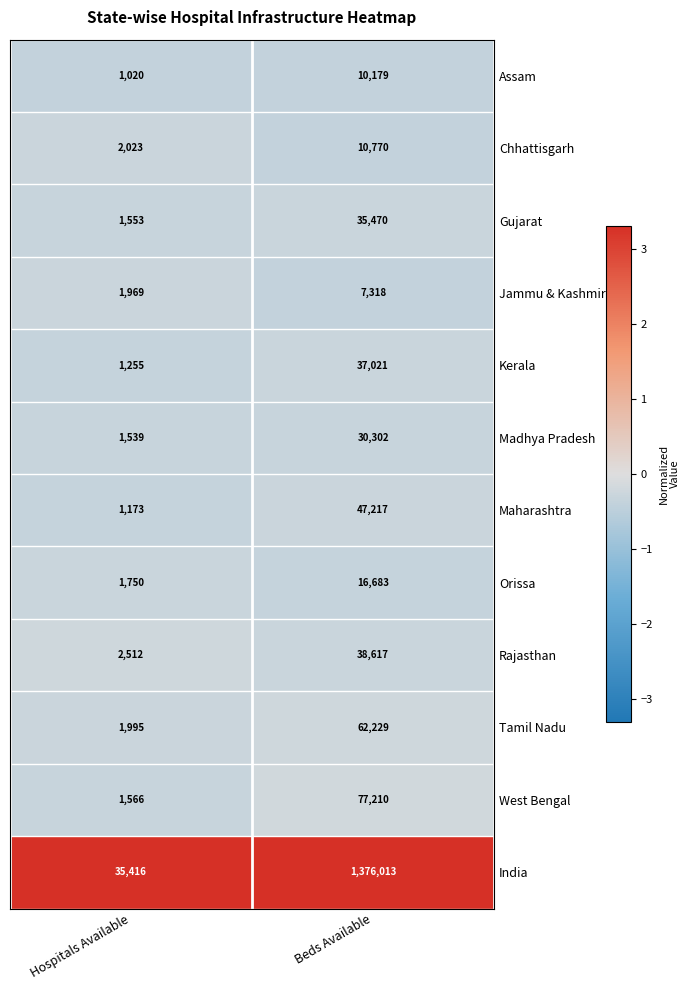

What is the approximate value of Maharashtra at Beds Available?

47217